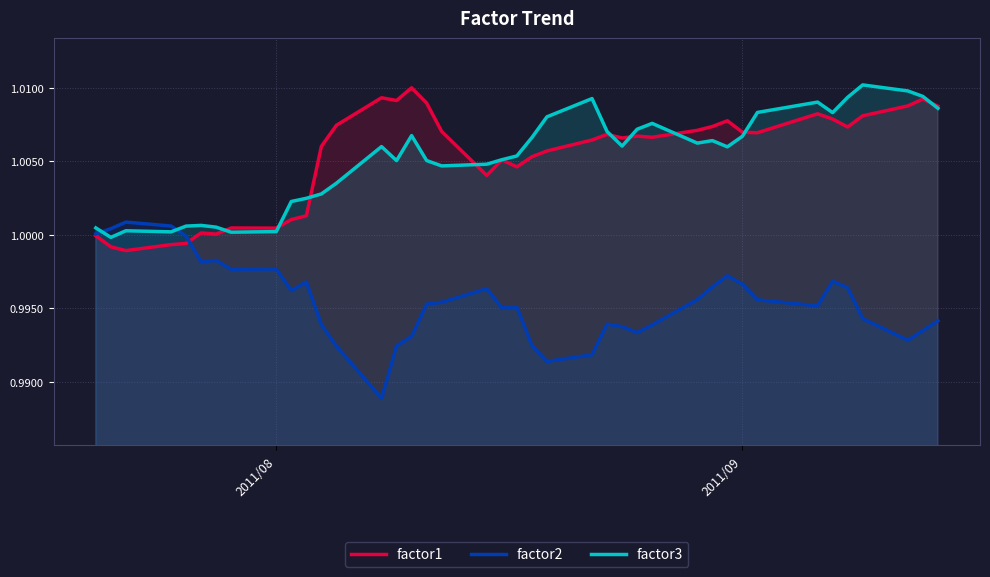

Which series ends up on top after the final intersection of factor2 and factor3?

factor3